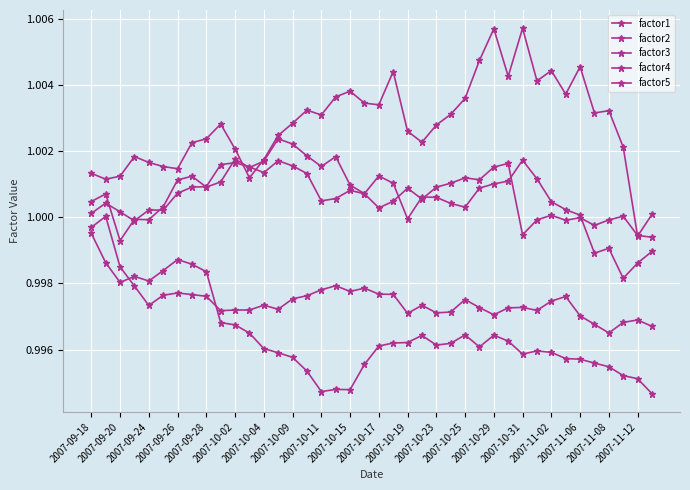

How many lines are shown in the chart?

5